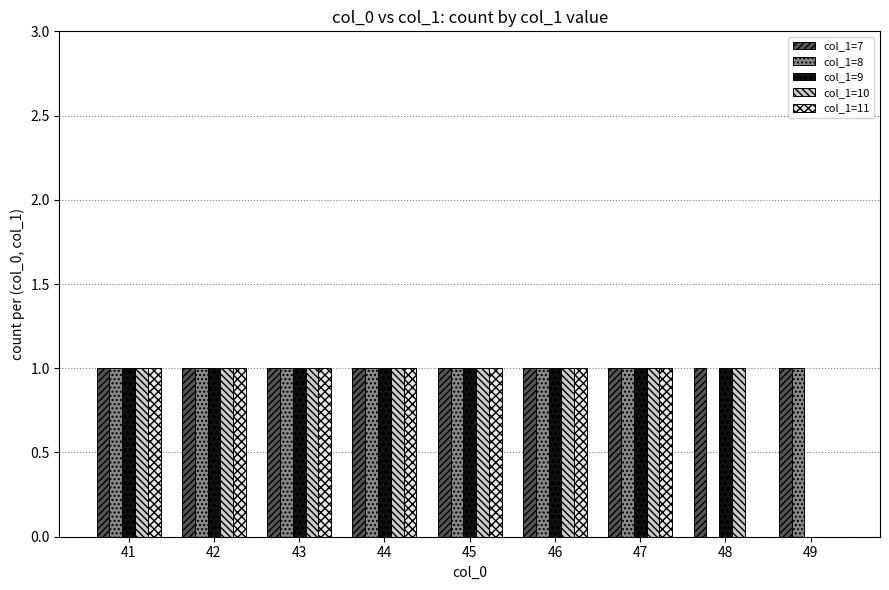

What is the total value across all series at 45?

5